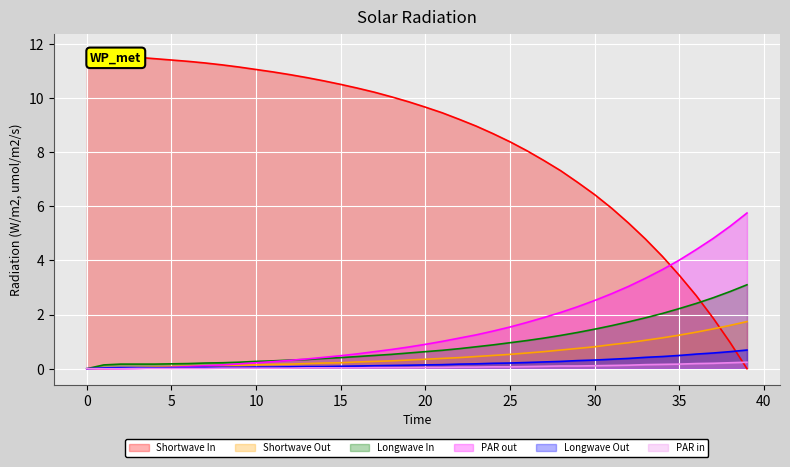

What is the difference between the col_4 values at 38 and 13?

0.2